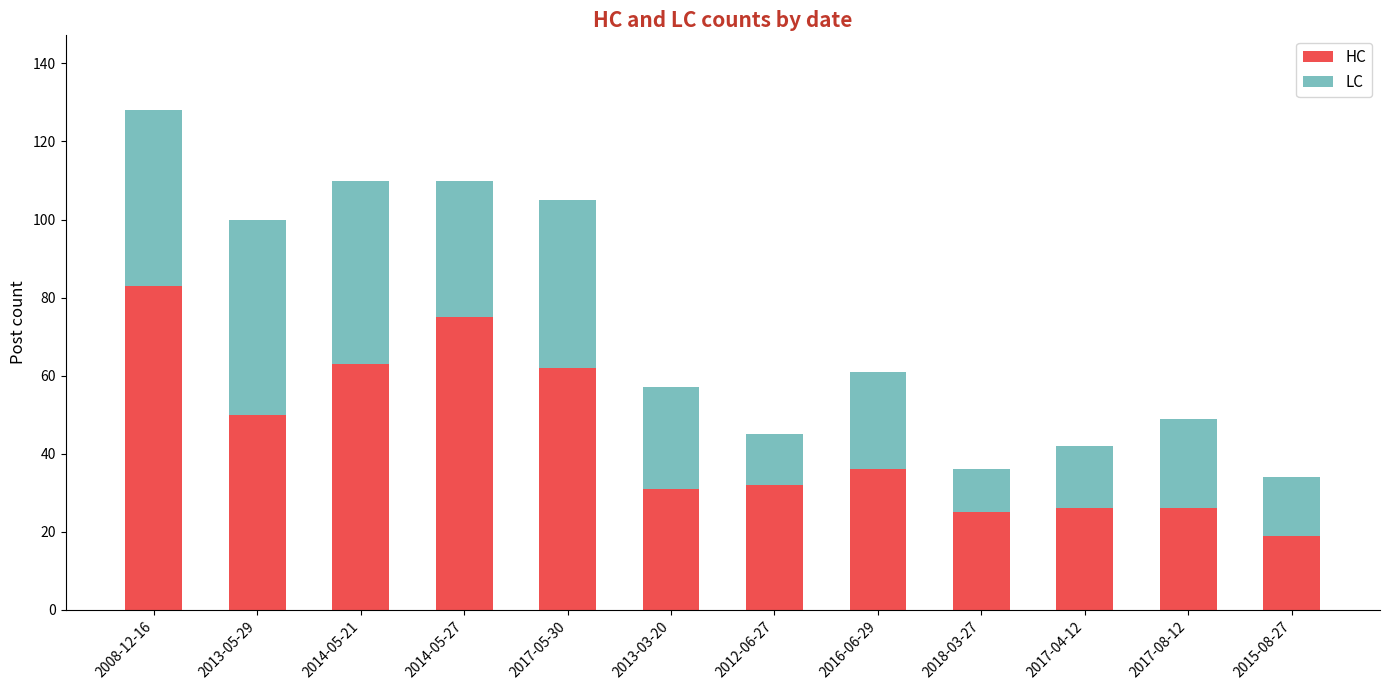

What is the maximum value for HC?

83